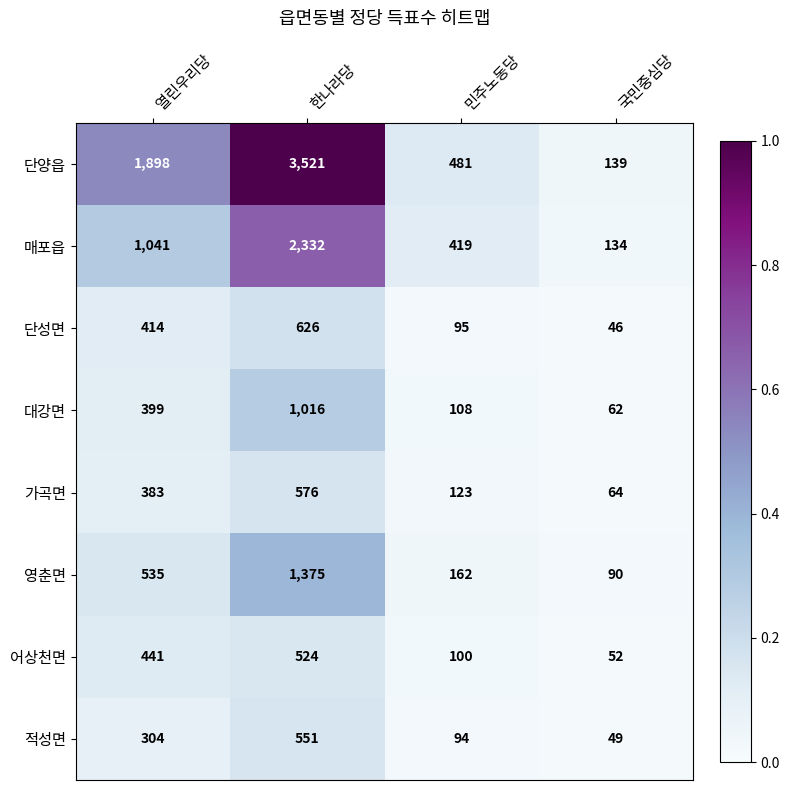

Which series has the widest spread of values?

단양읍